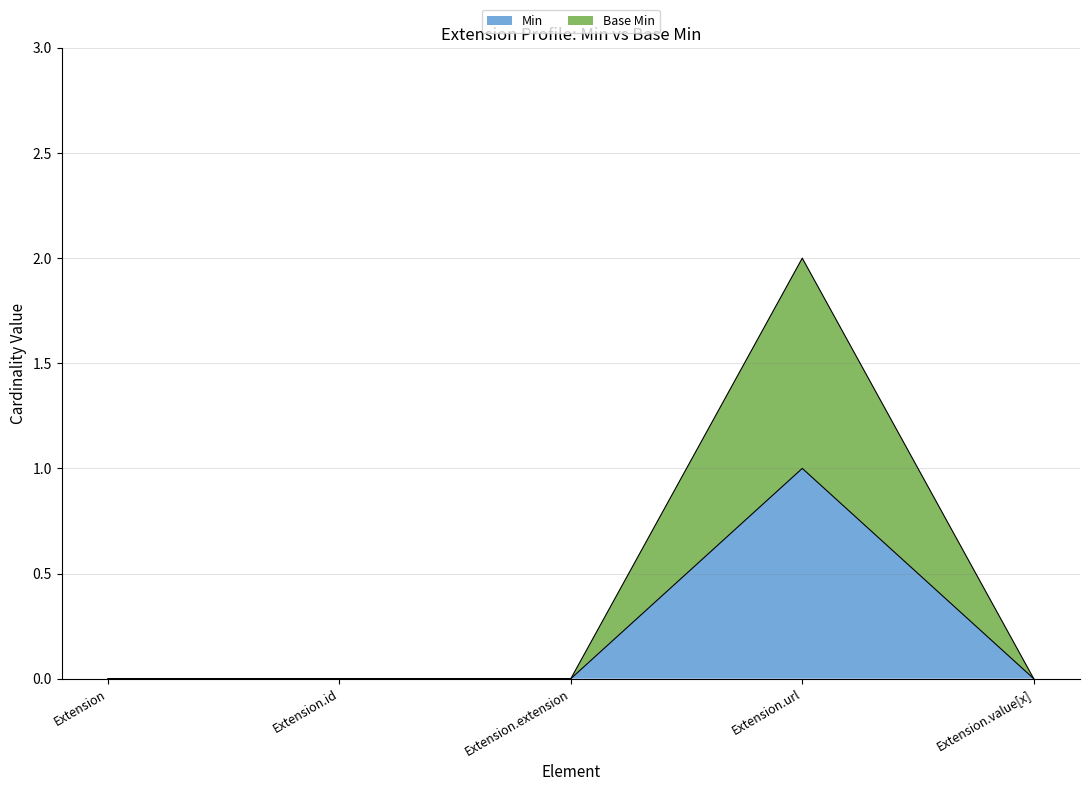

True or false: Min and Base Min intersect in this chart.

False